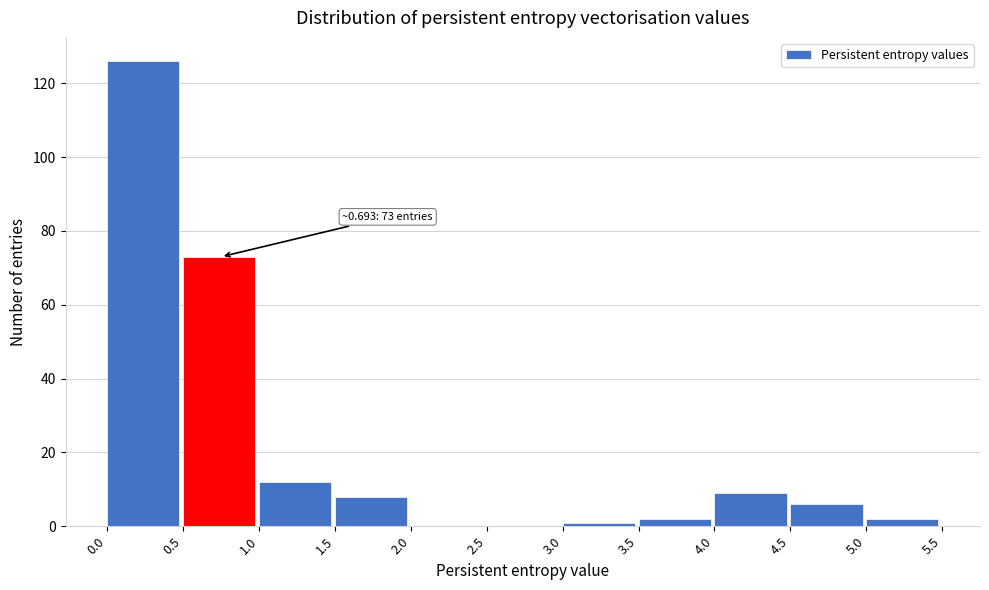

Over which range of the x-axis is the bar tallest?

0.0 to 0.5